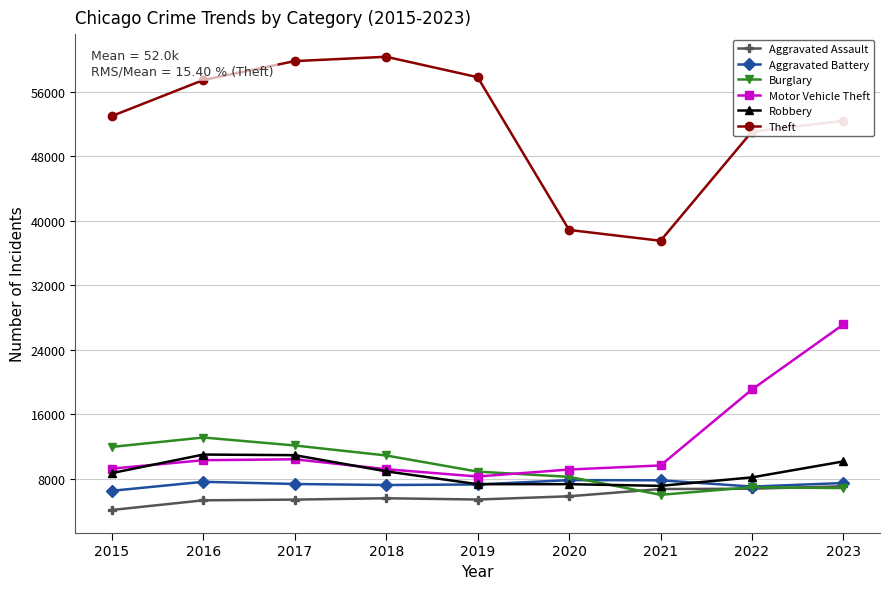

What is the difference between the highest and lowest values at 2022?

44264